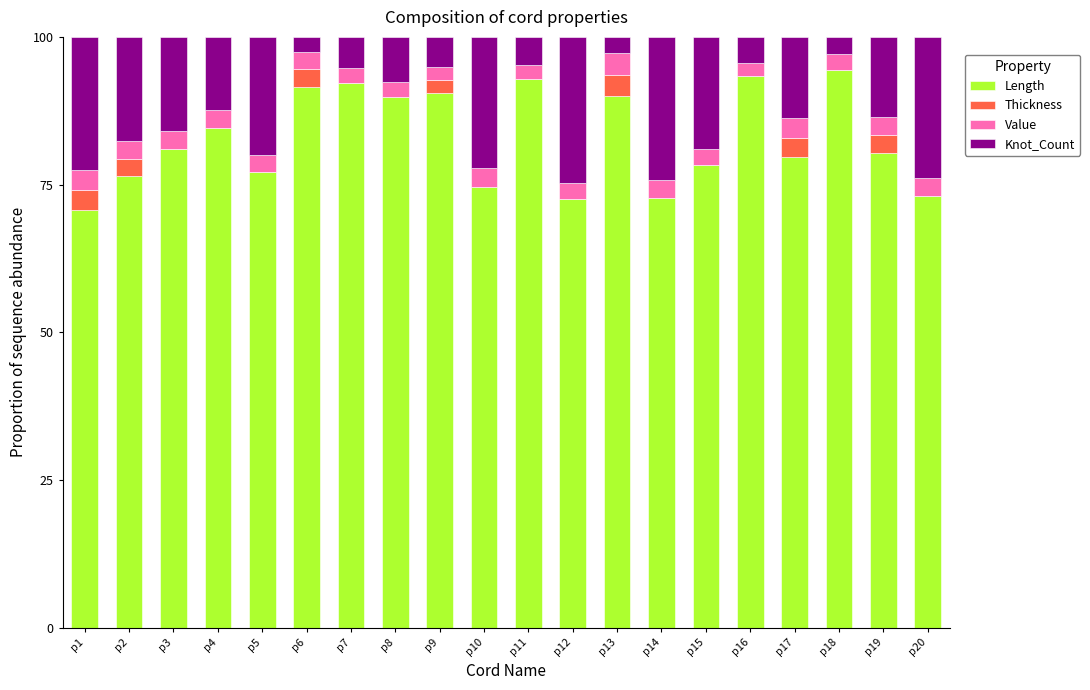

The value of Length at p16 is 32.8. True or false?

False